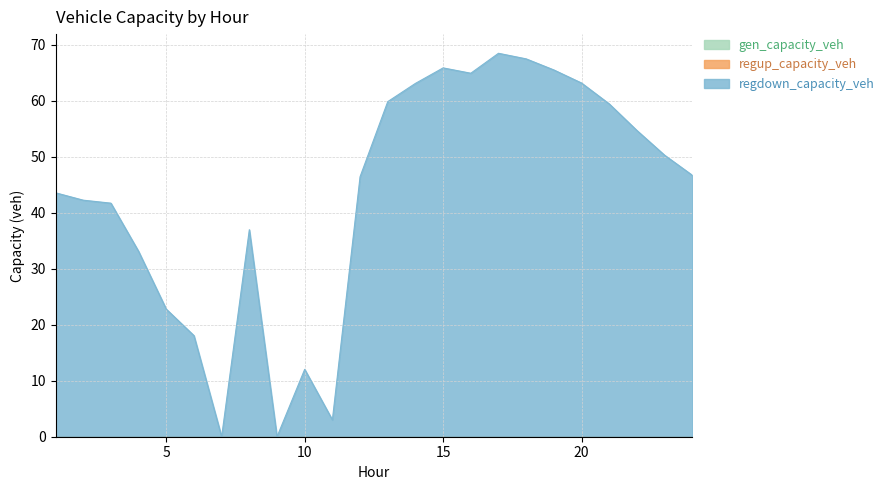

Between 6 and 23, which series saw the biggest shift?

regdown_capacity_veh